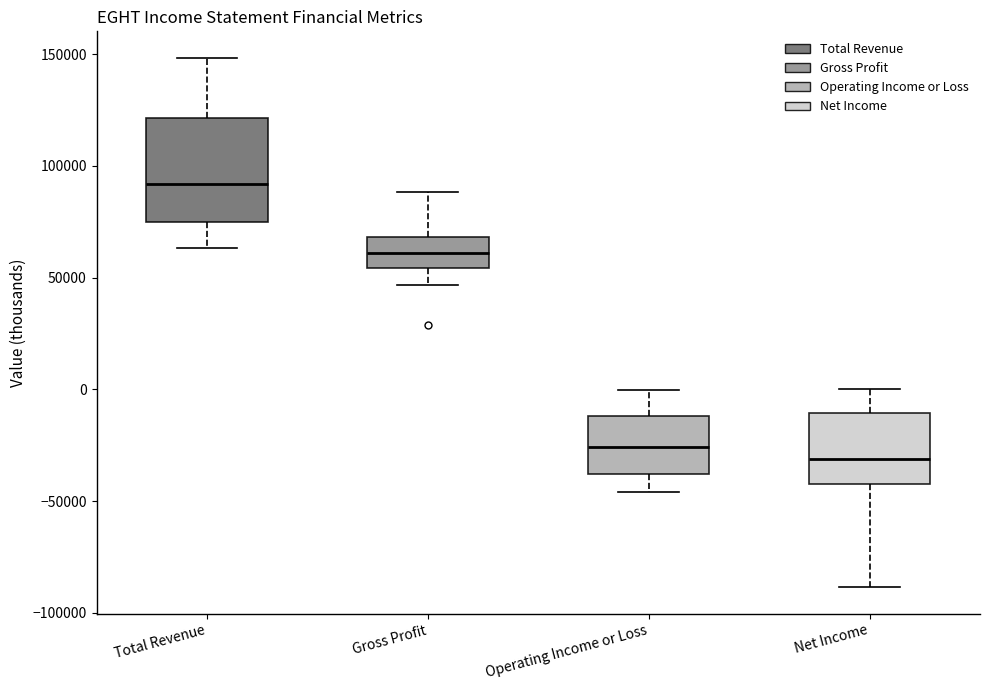

Which box's median line is the lowest?

Net Income